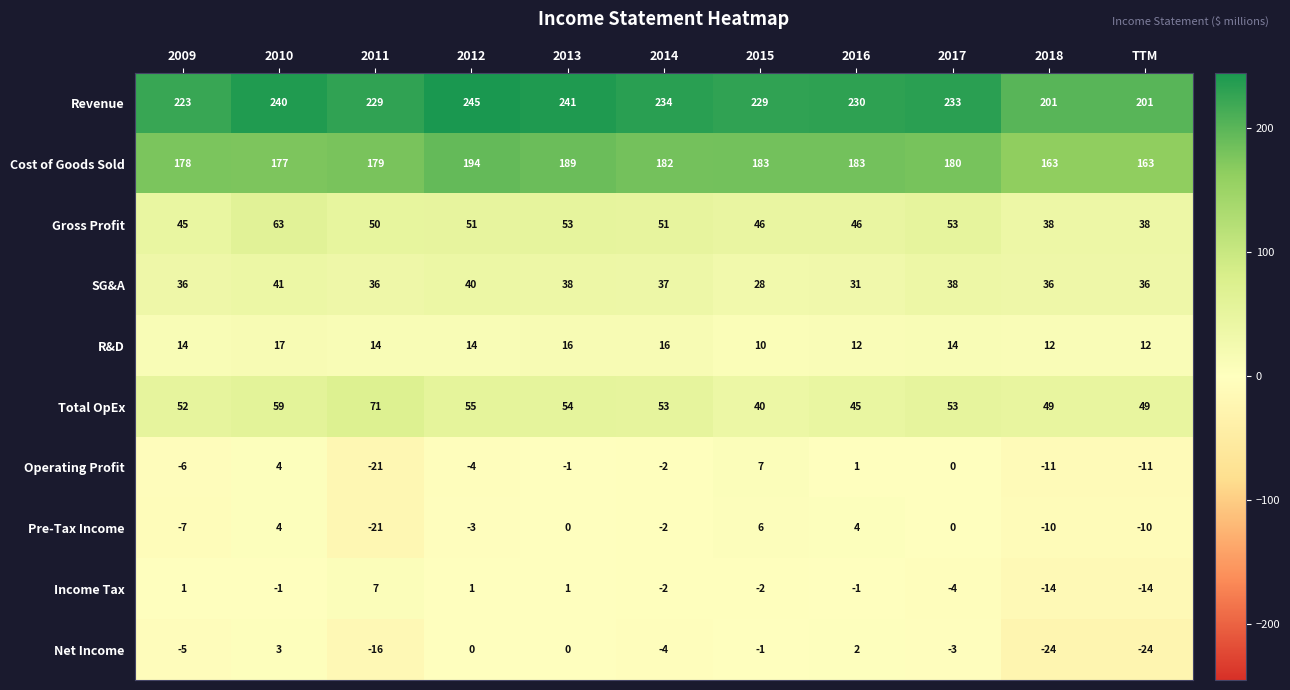

Is it true that Operating Profit equals -3 at 2009?

False